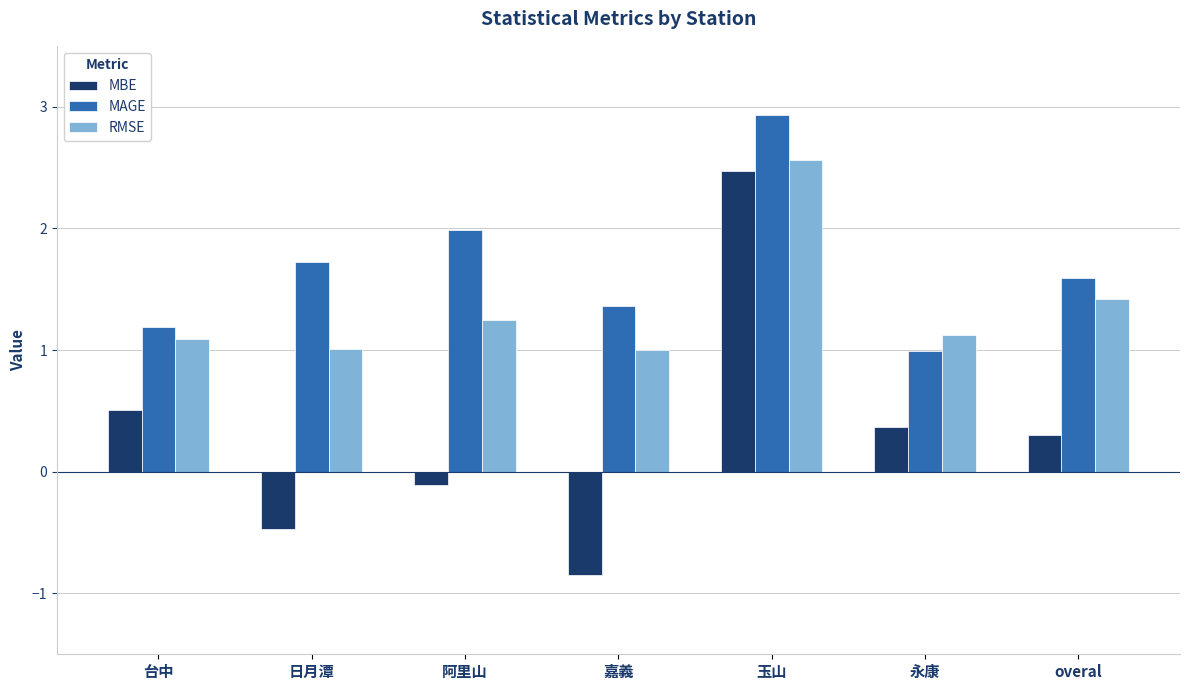

What is the approximate value of MAGE at 日月潭?

1.7